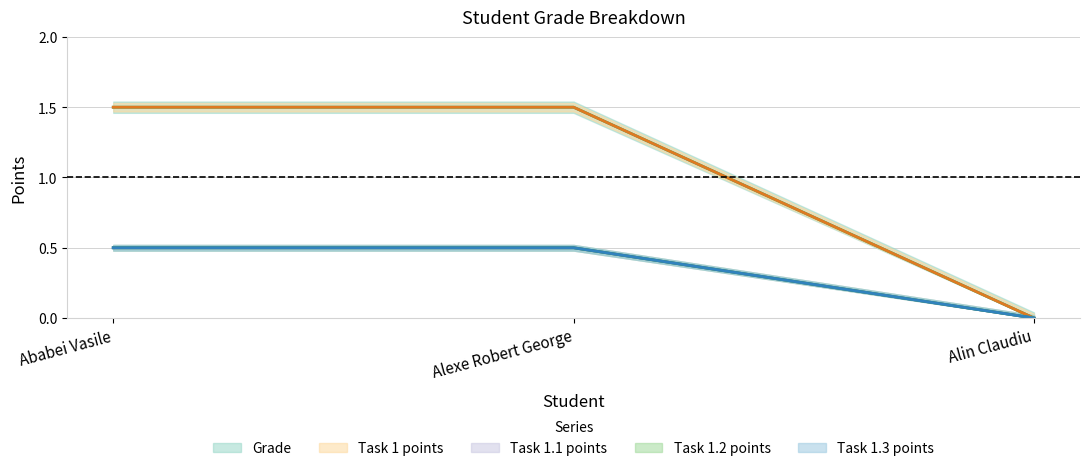

What position from the left is Ababei Vasile?

1